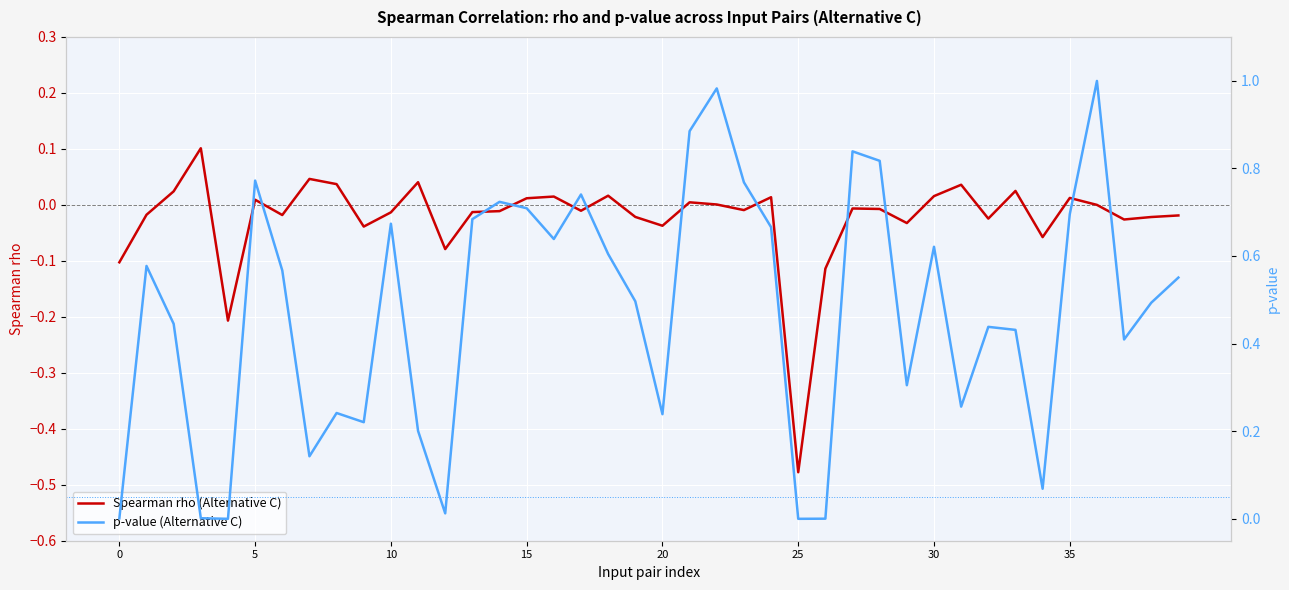

Rank the series by their average value, from highest to lowest.

p-value (Alternative C), Spearman rho (Alternative C)